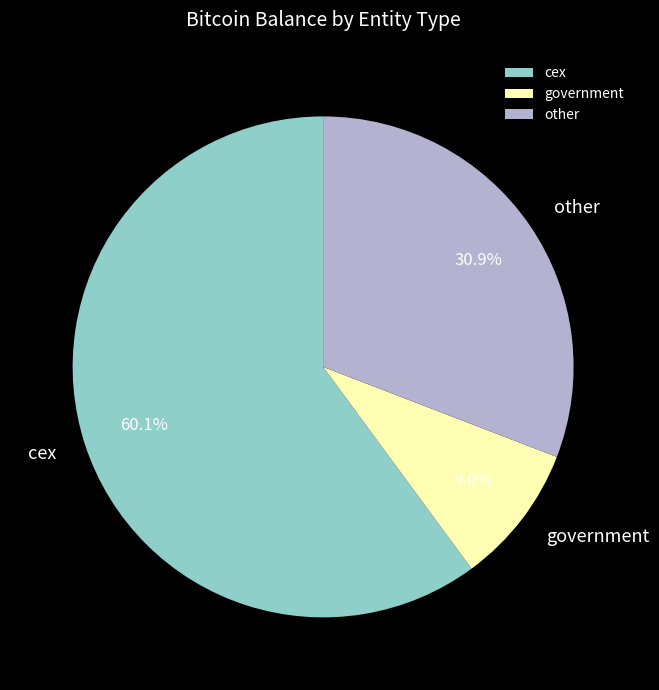

What is the smallest slice in the pie chart?

government